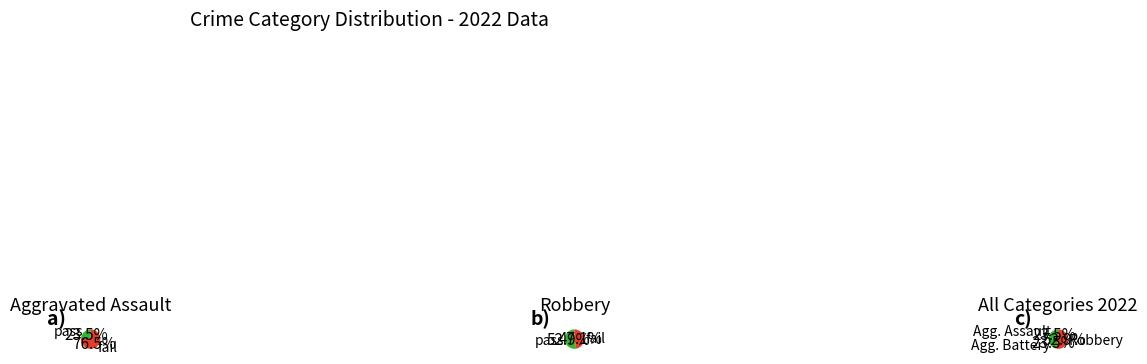

To the nearest percent, what percentage of the pie is Criminal Sexual Assault?

12%